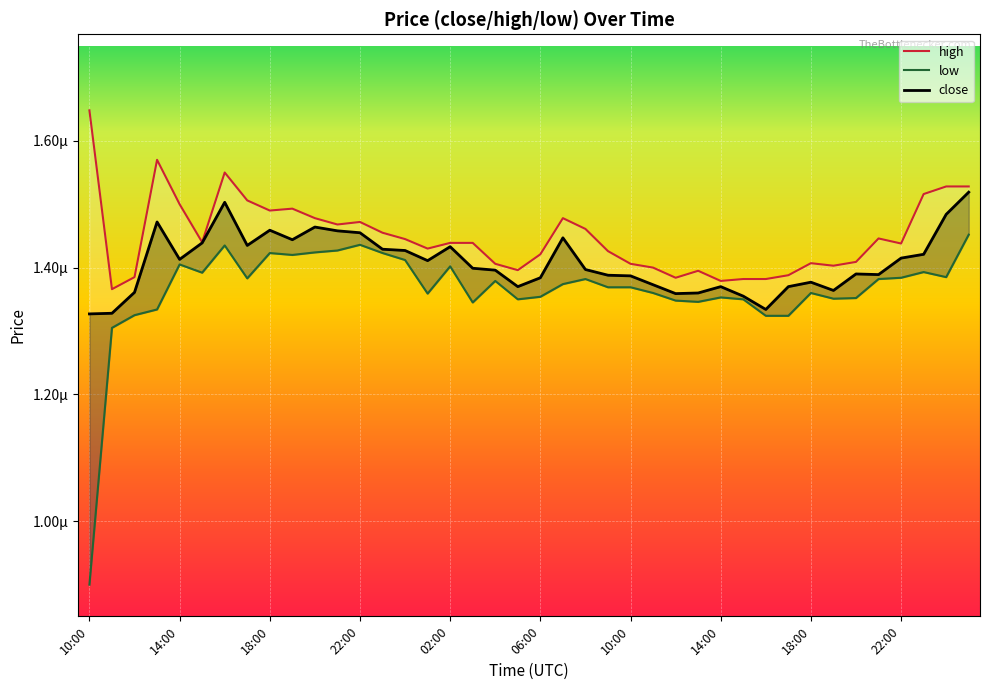

Is the value of low at 15 greater than the value of high at 39?

No